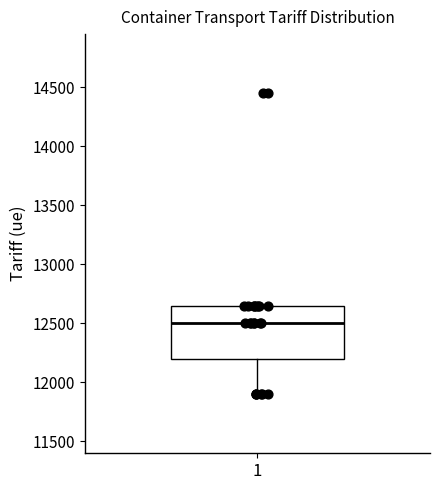

Read this box plot against the y-axis: the position of the median line, the range covered by the box, and the ends of both whiskers. The values are not printed on the chart, so give them approximately, as read against the axis.

median 12500, box 12200 to 12650, whiskers 11900 to 12650